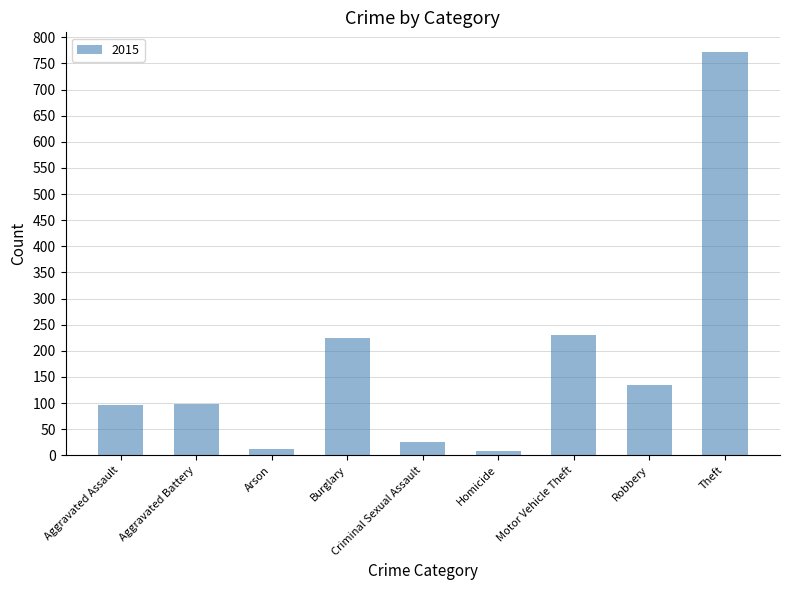

True or false: the data shows 99 at Aggravated Battery.

True